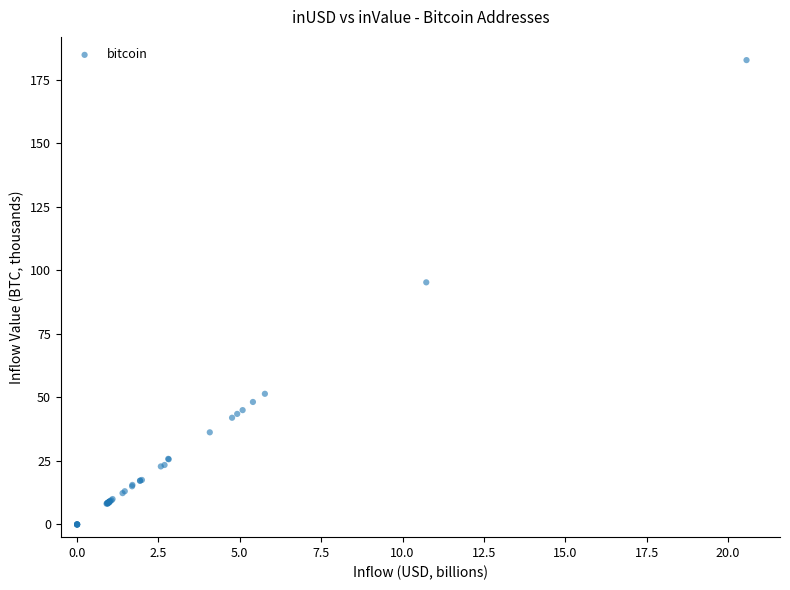

What Y value in the scatter plot is closest to 91?

95.3